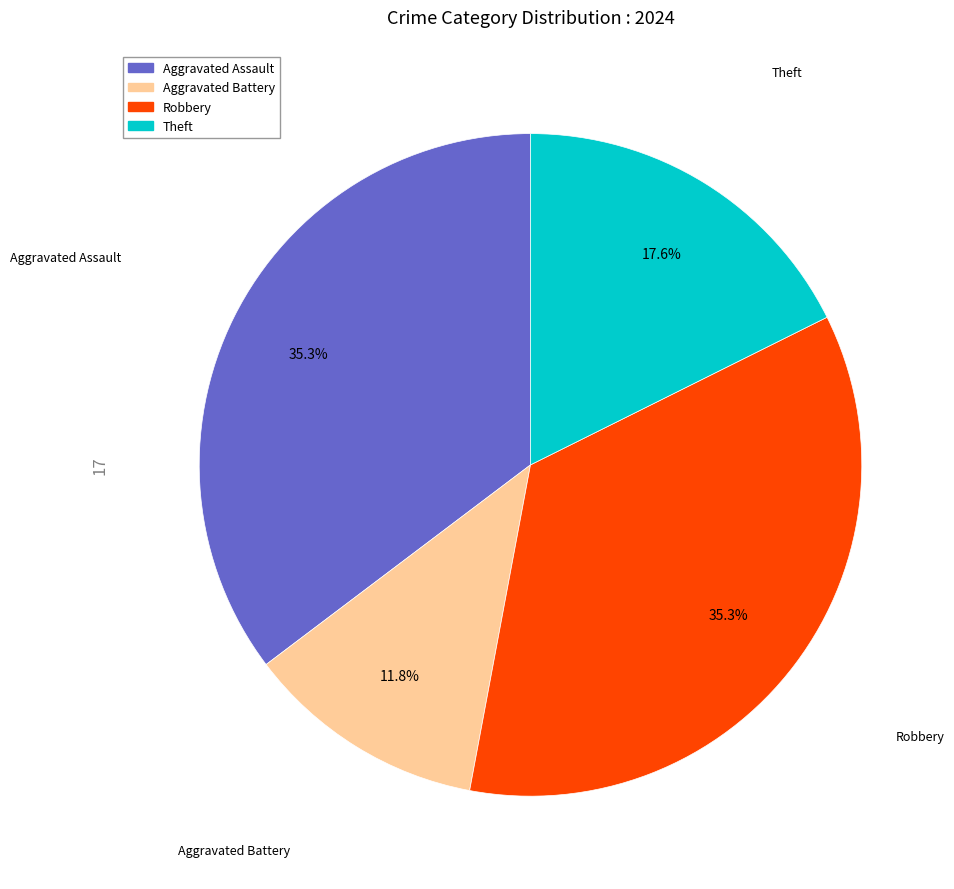

To the nearest percent, what is the average slice percentage?

25%